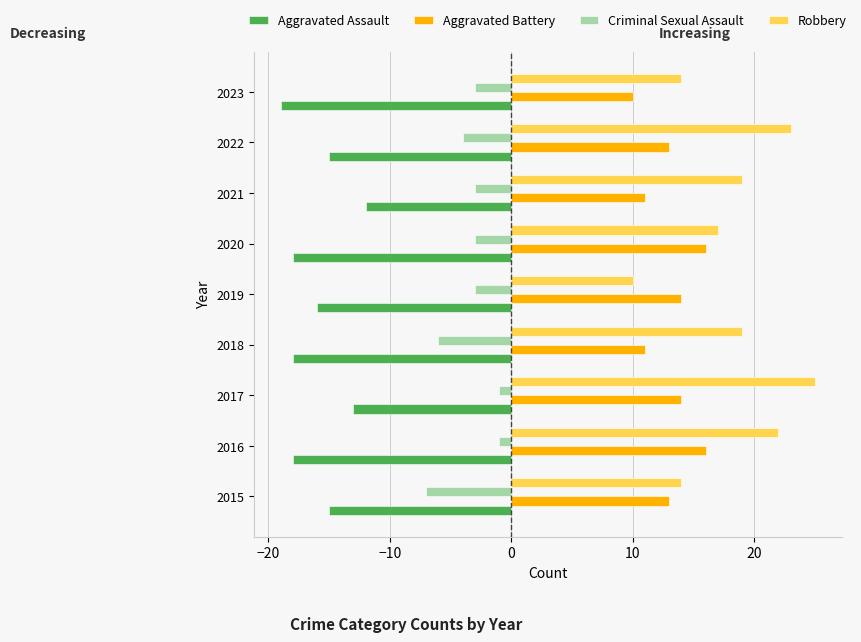

How many groups of bars are there?

9